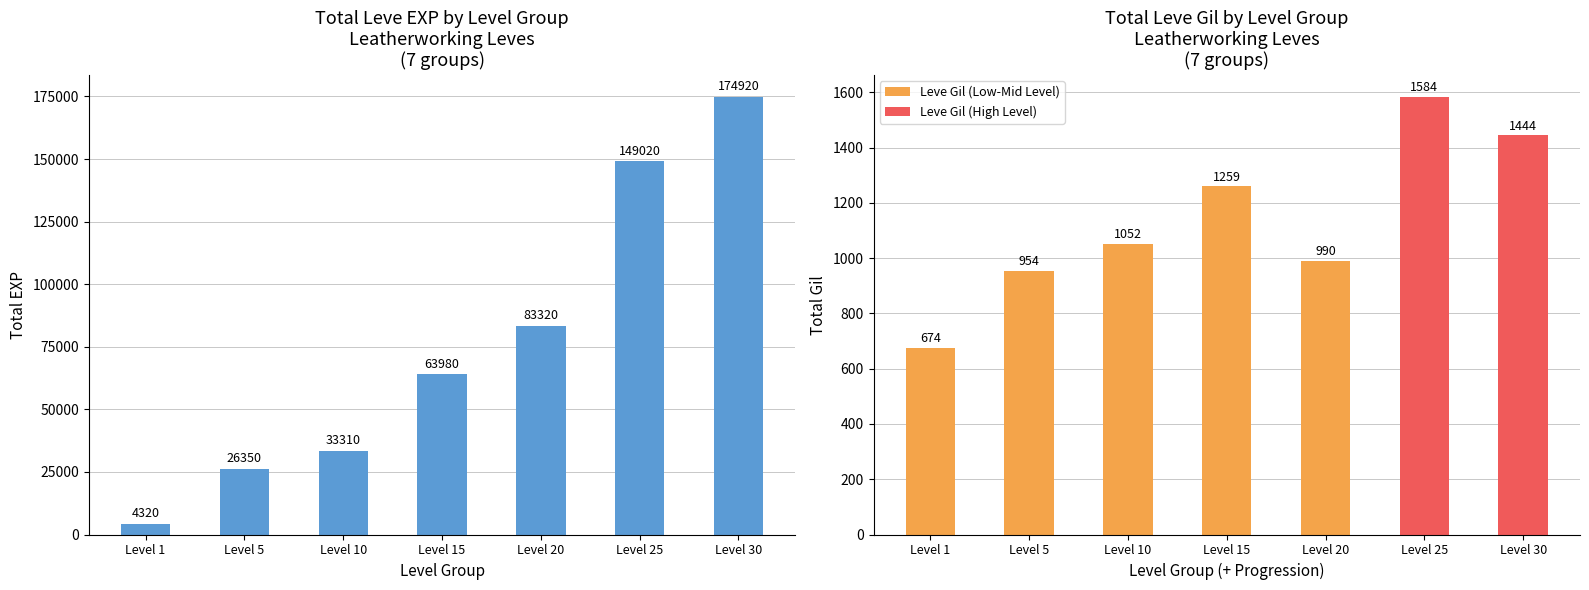

At which category does the chart reach its peak across all series?

Level 30